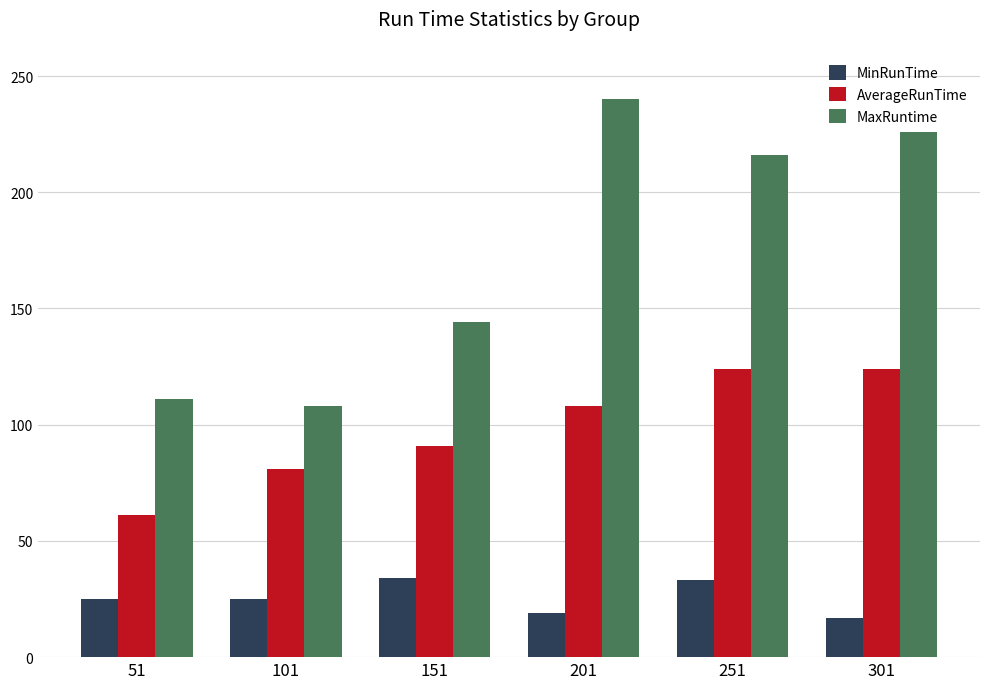

The MinRunTime series shows 17 at 301. True or false?

True